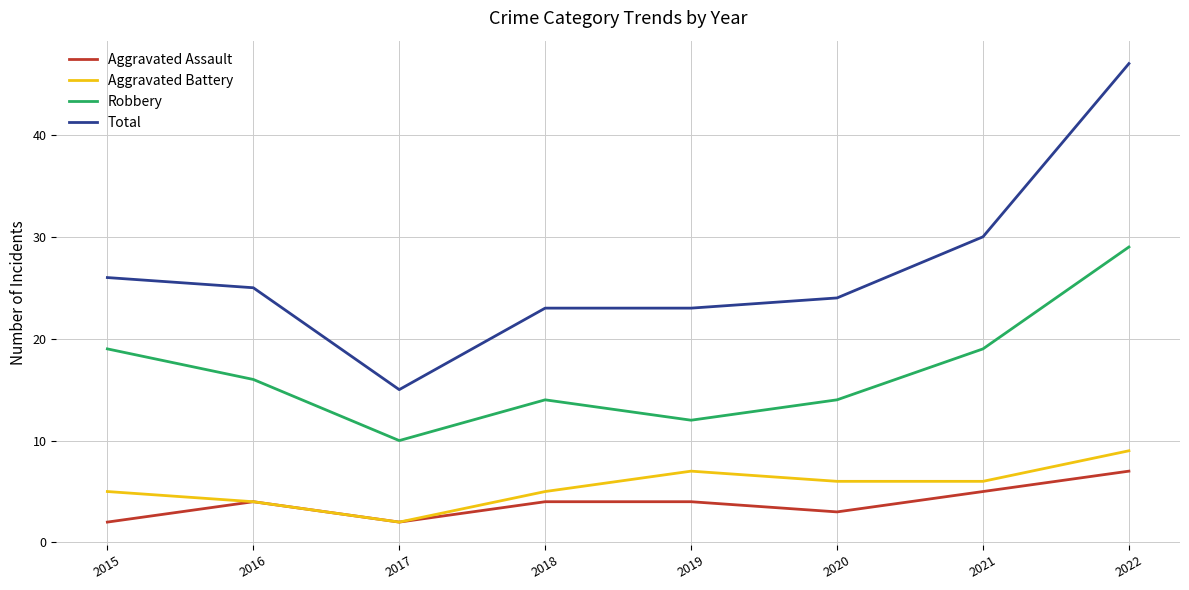

List the series in order of their peak value, lowest first.

Aggravated Assault, Aggravated Battery, Robbery, Total